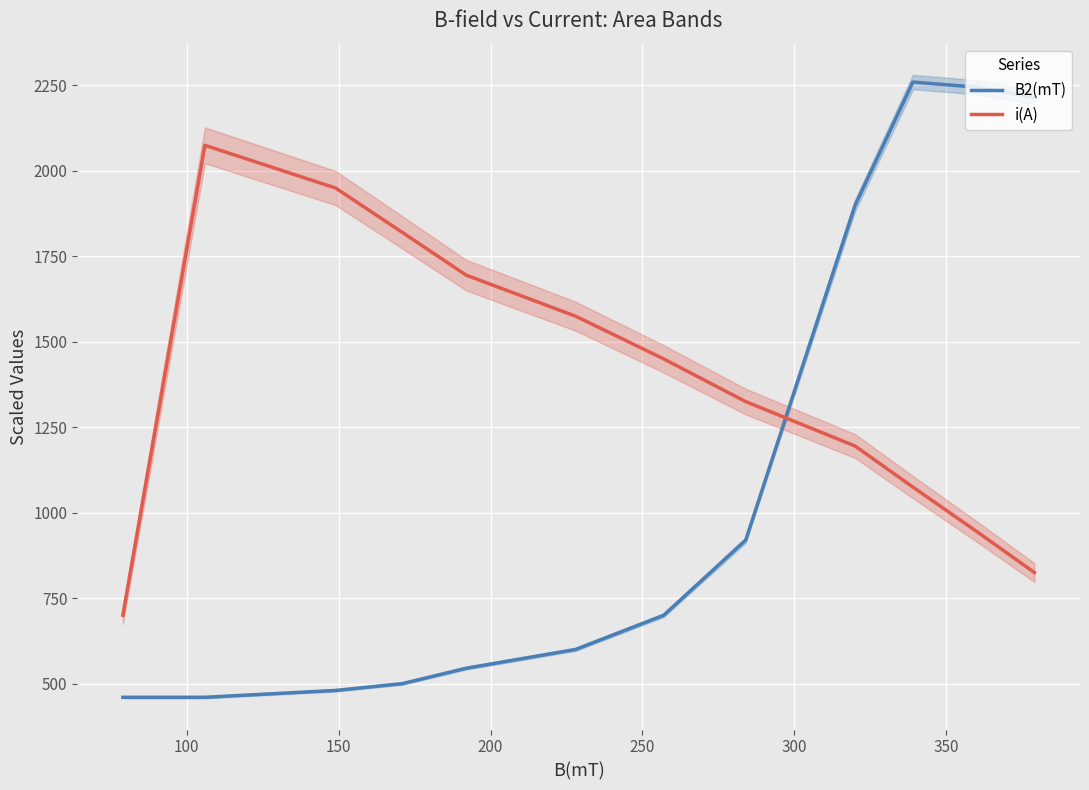

What is the minimum value for B2(mT)?

460